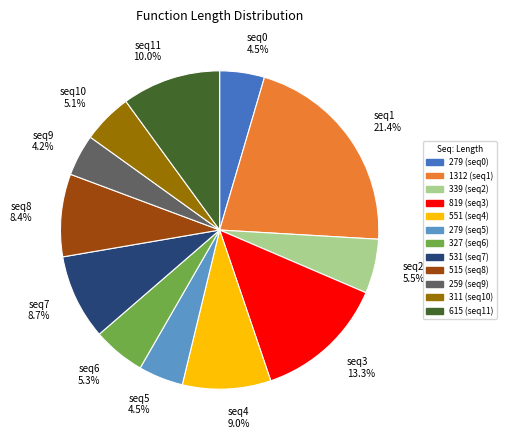

Combined, do 279 (seq0) and 259 (seq9) account for over 50%?

No